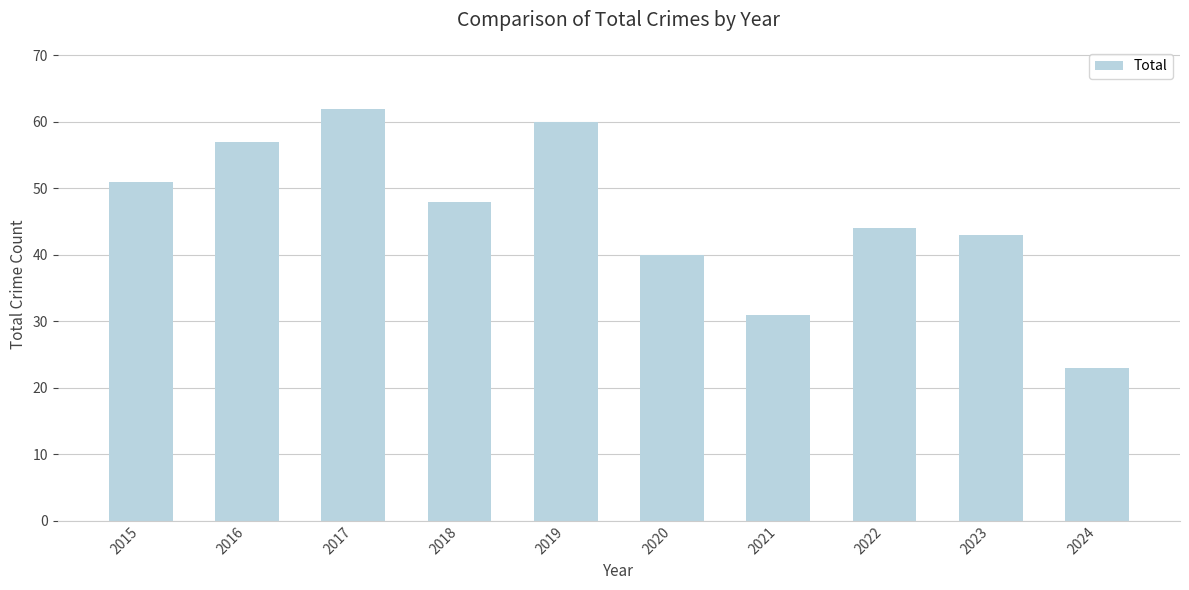

At which category does the chart reach its minimum across all series?

2024